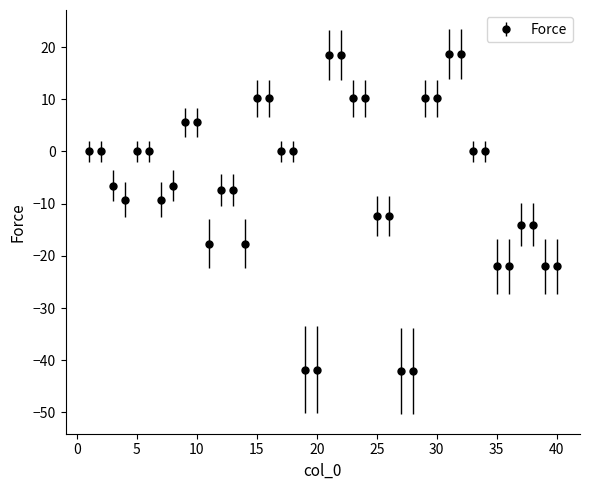

True or false: there are more than 0 points higher than both neighbors.

True